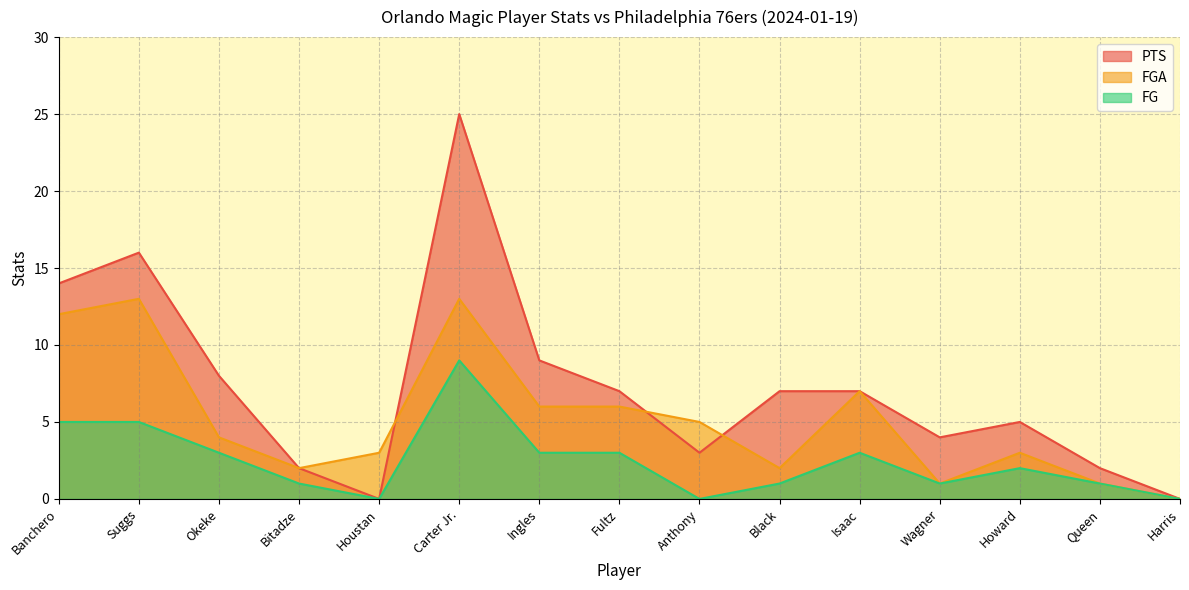

At which category does the chart reach its minimum across all series?

Houstan